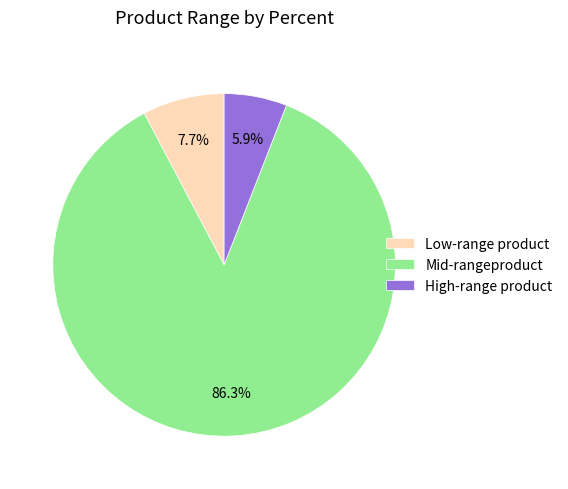

What portion of the pie excludes High-range product?

94.1%